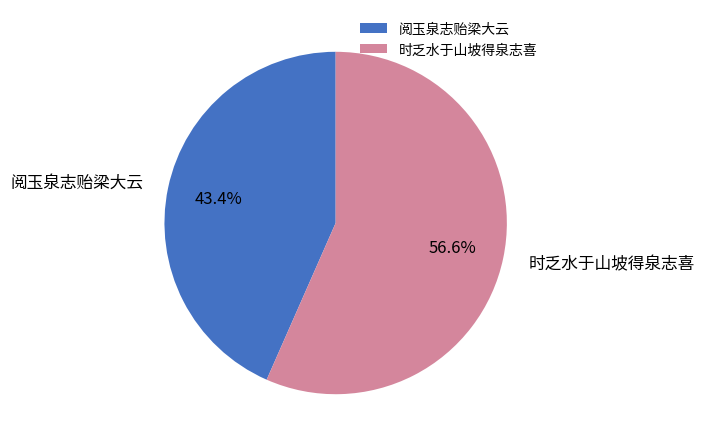

What is the smallest slice in the pie chart?

阅玉泉志贻梁大云